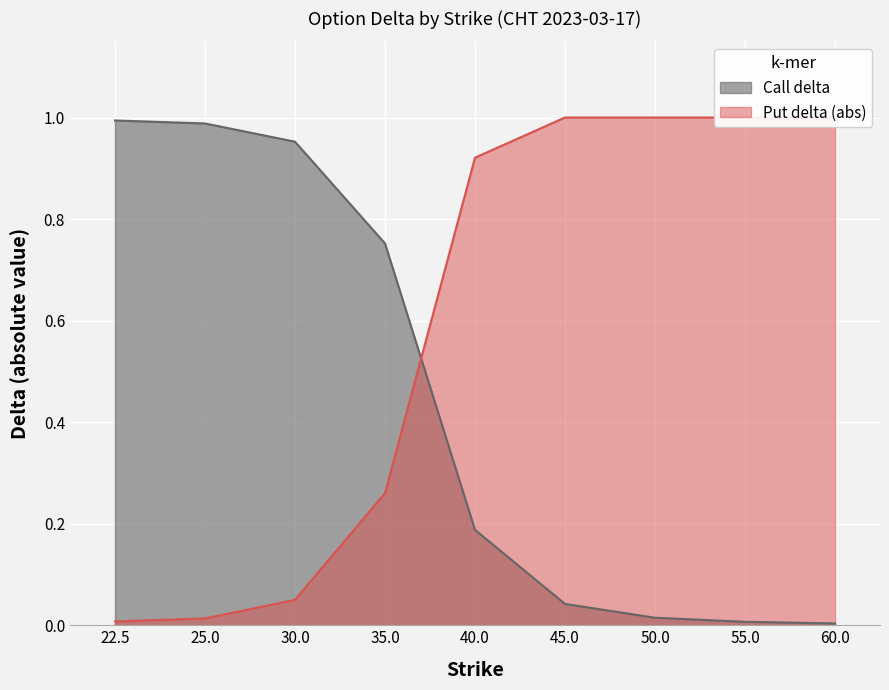

Reading left to right, what are all the values shown in this chart?

Call delta: 22.5=1.0	25.0=1.0	30.0=1.0	35.0=0.8	40.0=0.2	45.0=0.0	50.0=0.0	55.0=0.0	60.0=0.0
Put delta (abs): 22.5=0.0	25.0=0.0	30.0=0.1	35.0=0.3	40.0=0.9	45.0=1.0	50.0=1.0	55.0=1.0	60.0=1.0